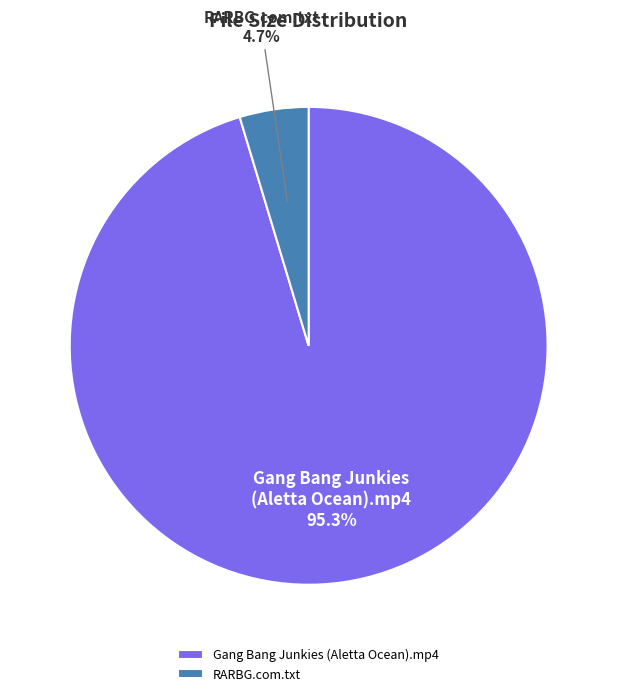

Count the number of slices in the pie.

2